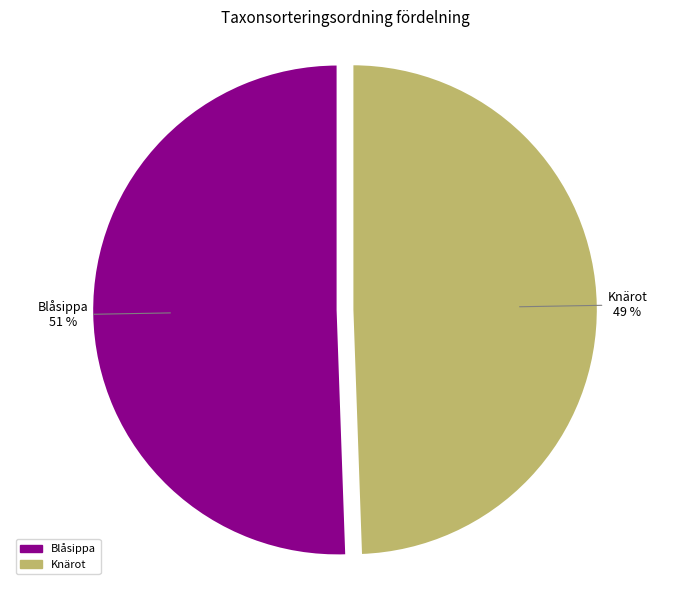

To the nearest percent, what is the average slice percentage?

50%